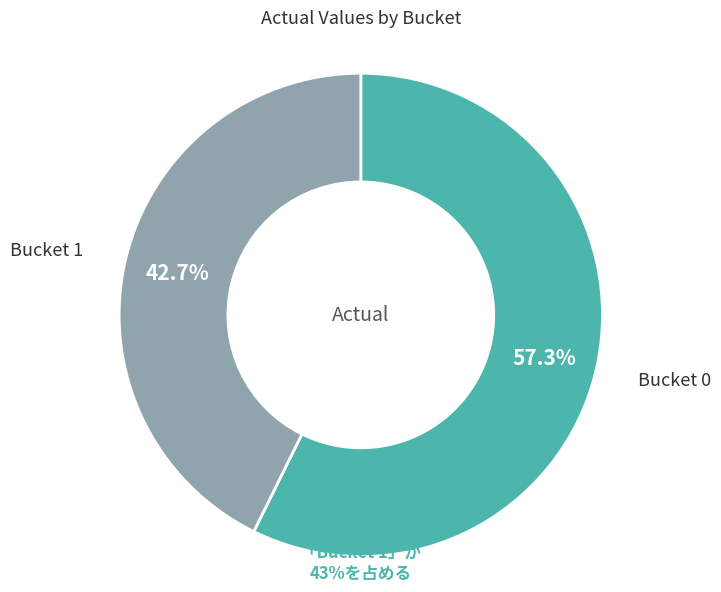

Do Bucket 0 and Bucket 1 together represent more than half of the pie?

Yes